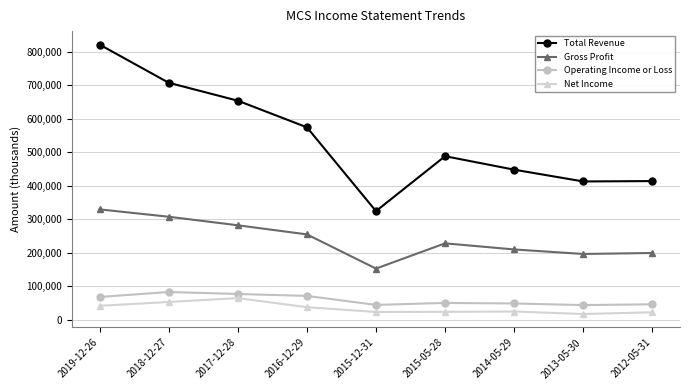

True or false: Gross Profit and Operating Income or Loss cross at least once.

False